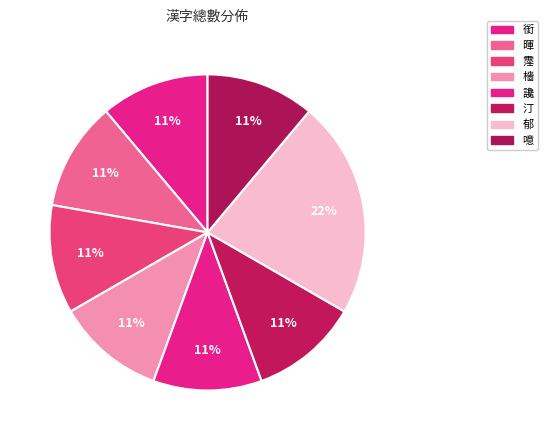

What is the total percentage of 汀 and 檣?

22.2%